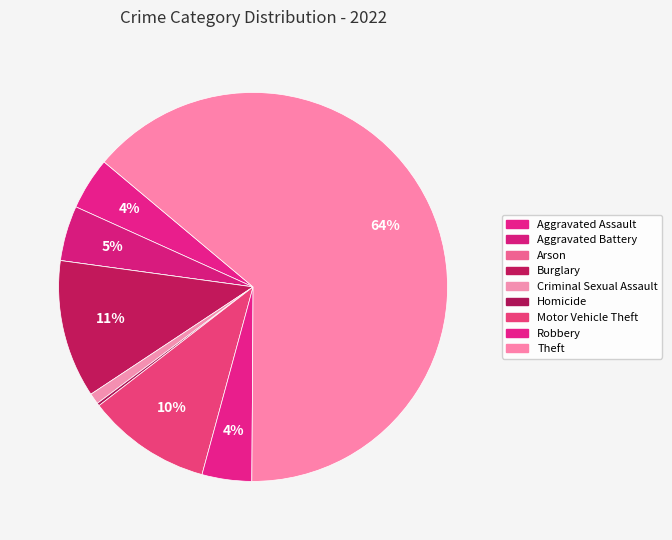

What is the majority slice?

Theft